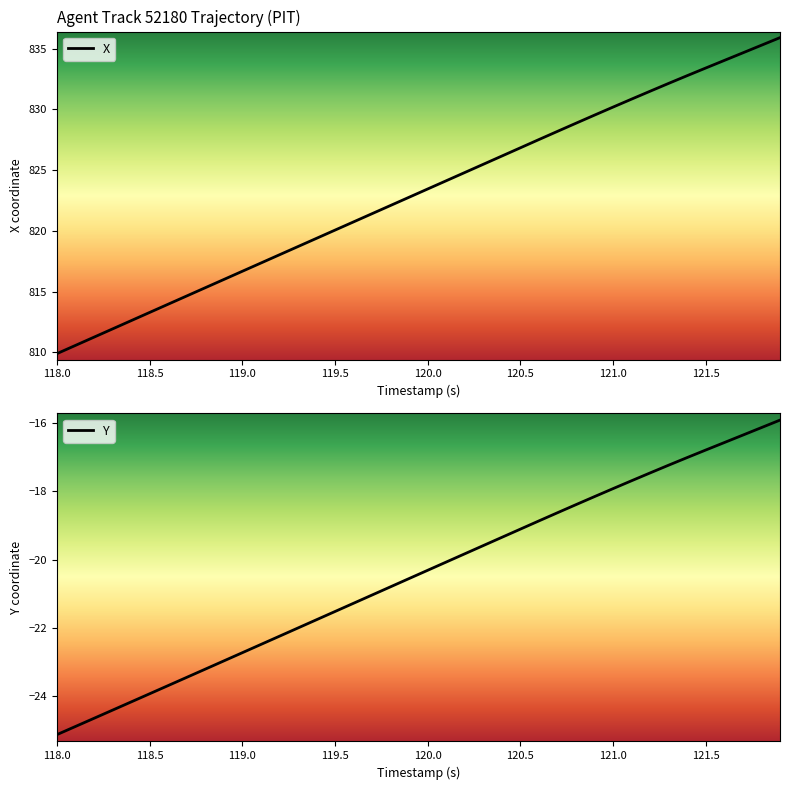

The value of X at 118.5 is 813.3. True or false?

True